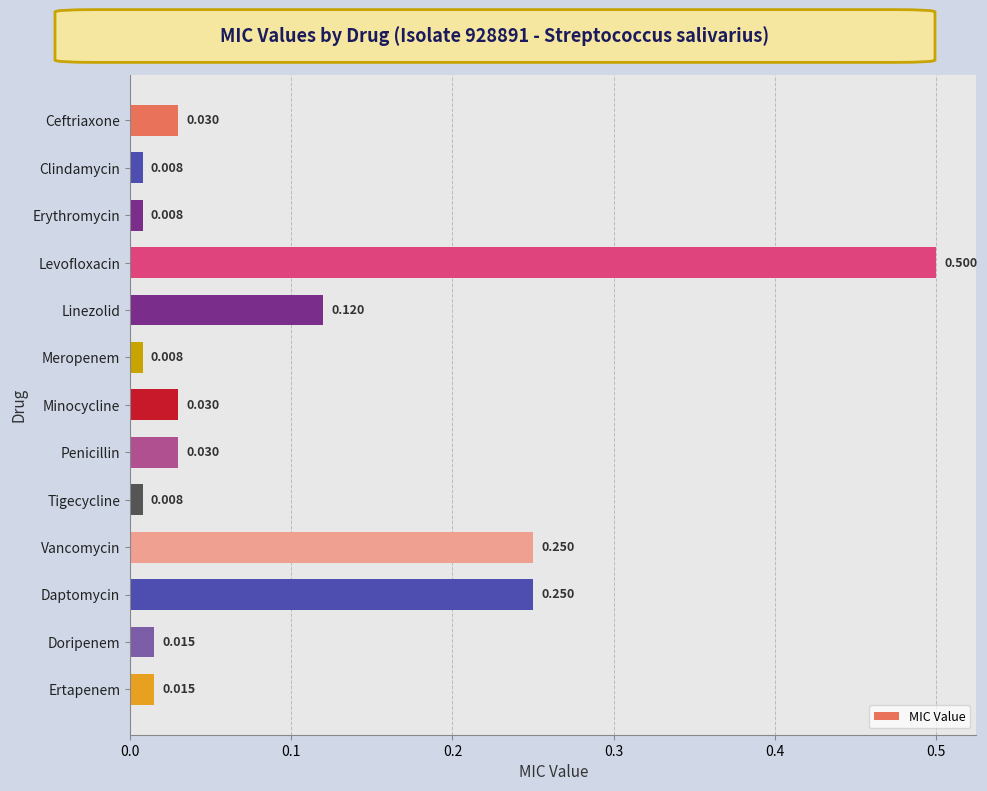

Which label corresponds to the largest value in the chart?

Levofloxacin